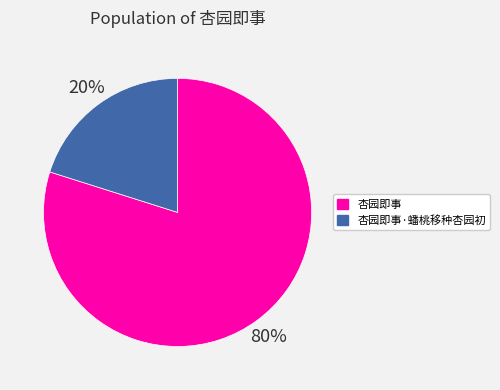

Is there any slice that represents more than half of the pie?

Yes